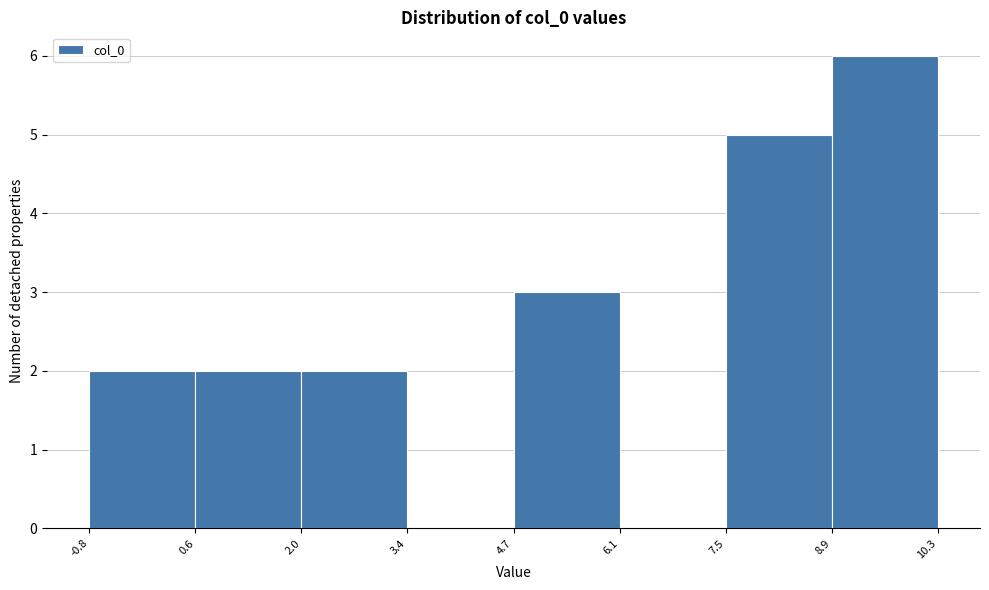

Reading left to right, transcribe this chart: for each bar, give the range it covers on the x-axis and its height. The values are not printed on the chart, so give them approximately, as read against the axis.

-0.8 to 0.6: 2
0.6 to 2.0: 2
2.0 to 3.4: 2
3.4 to 4.7: 0
4.7 to 6.1: 3
6.1 to 7.5: 0
7.5 to 8.9: 5
8.9 to 10.3: 6